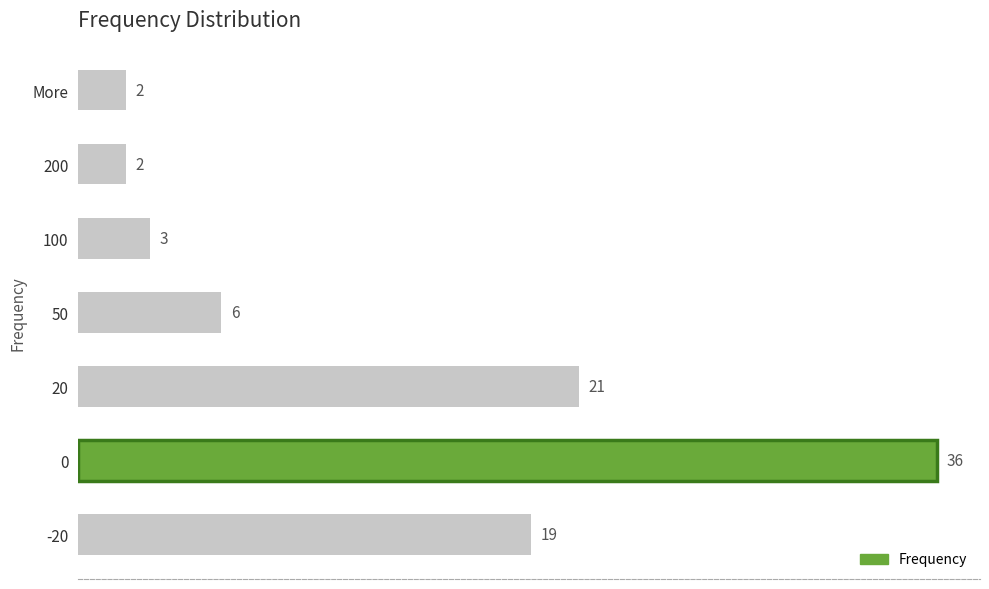

The chart shows a value of 32 at -20. True or false?

False